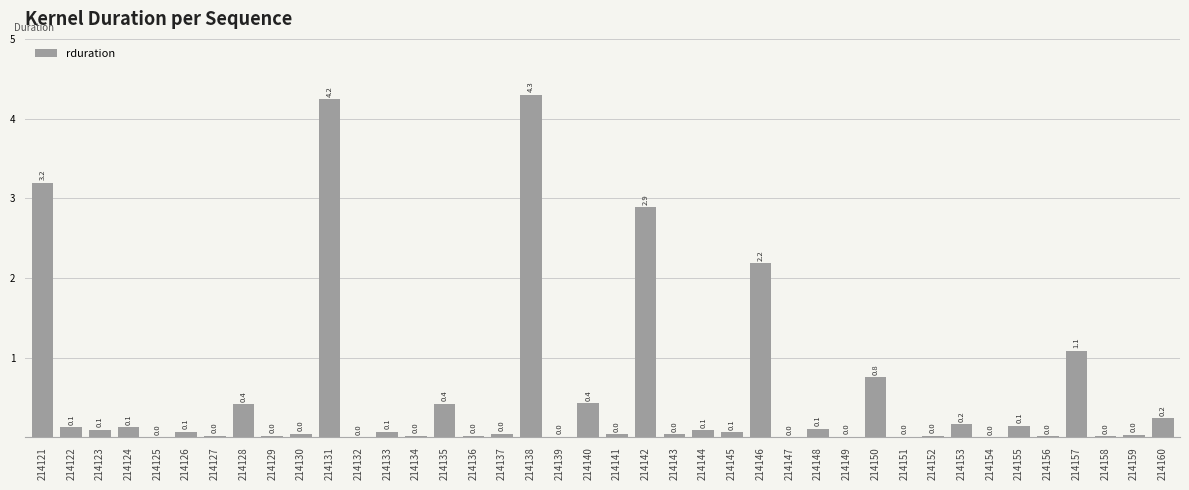

What is the change in value from 214130 to 214140?

+0.4